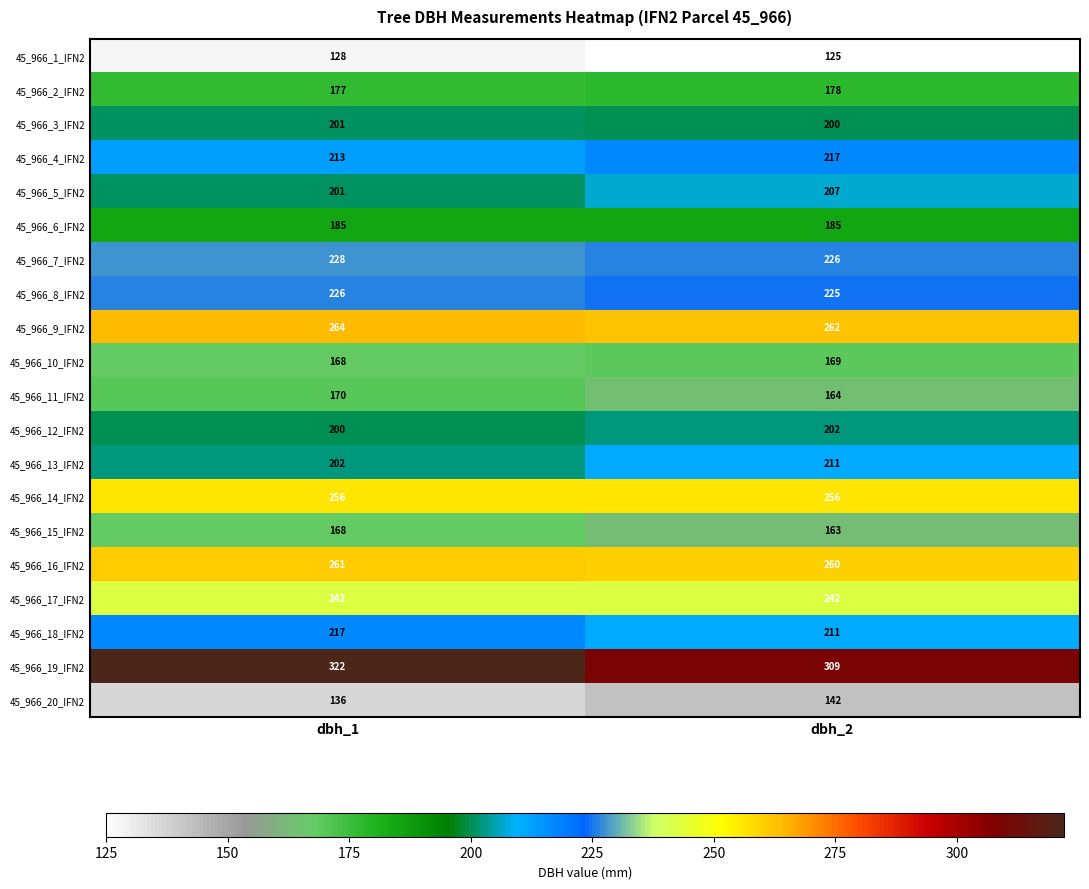

The 45_966_13_IFN2 series shows 302 at dbh_1. True or false?

False